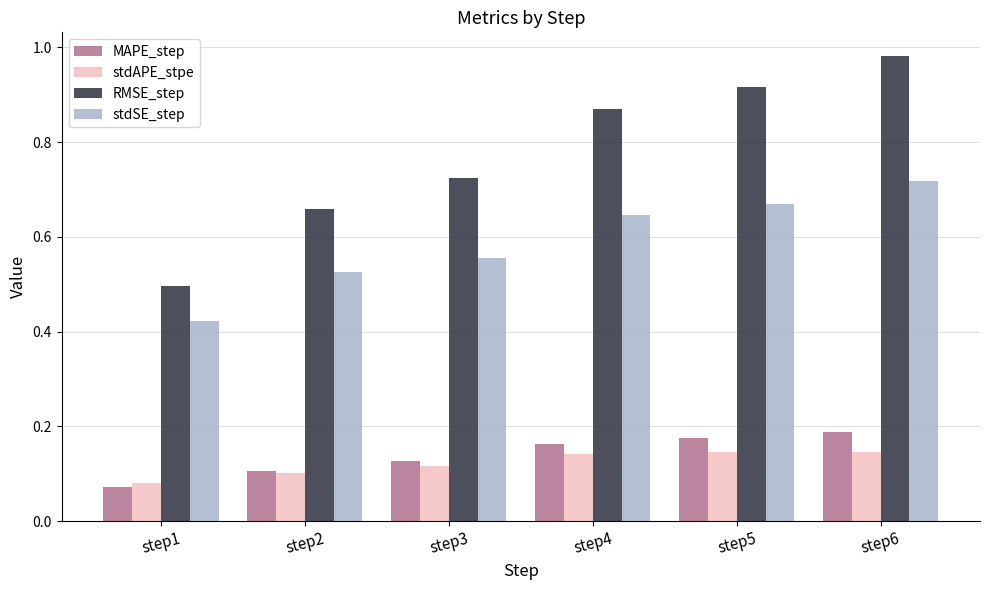

List the series in order of their peak value, lowest first.

stdAPE_stpe, MAPE_step, stdSE_step, RMSE_step